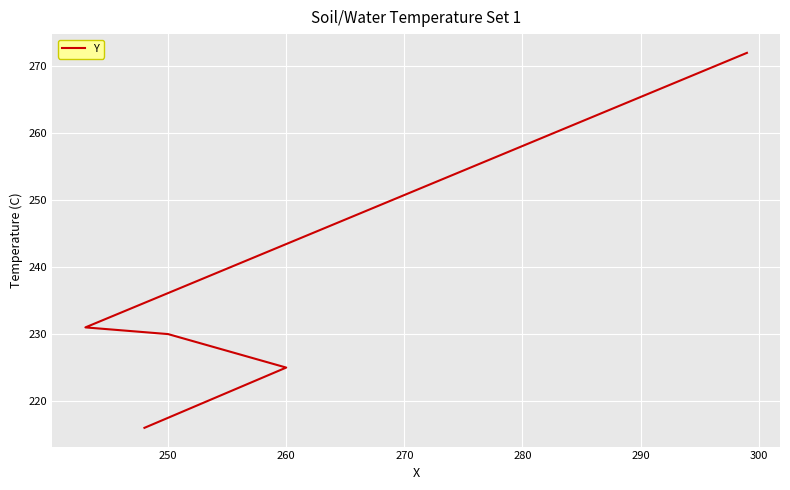

What is the ratio of the value at 280 to the value at 260?

1.2